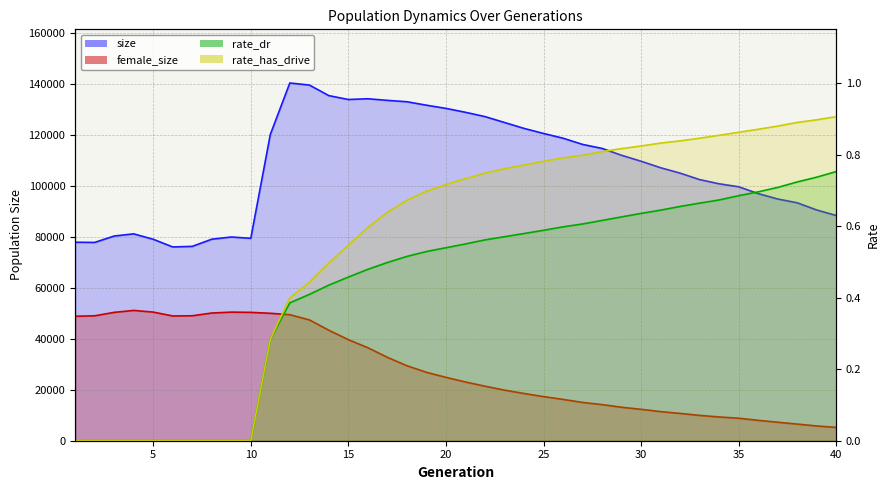

Count the number of categories in the chart.

40